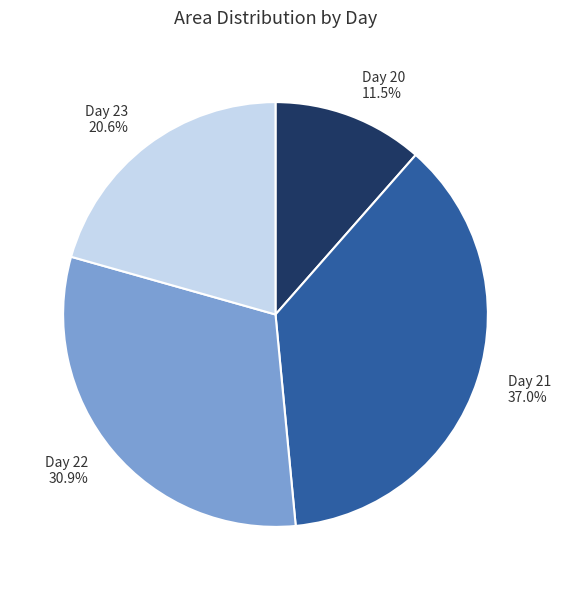

Which category has the biggest portion of the pie?

Day 21